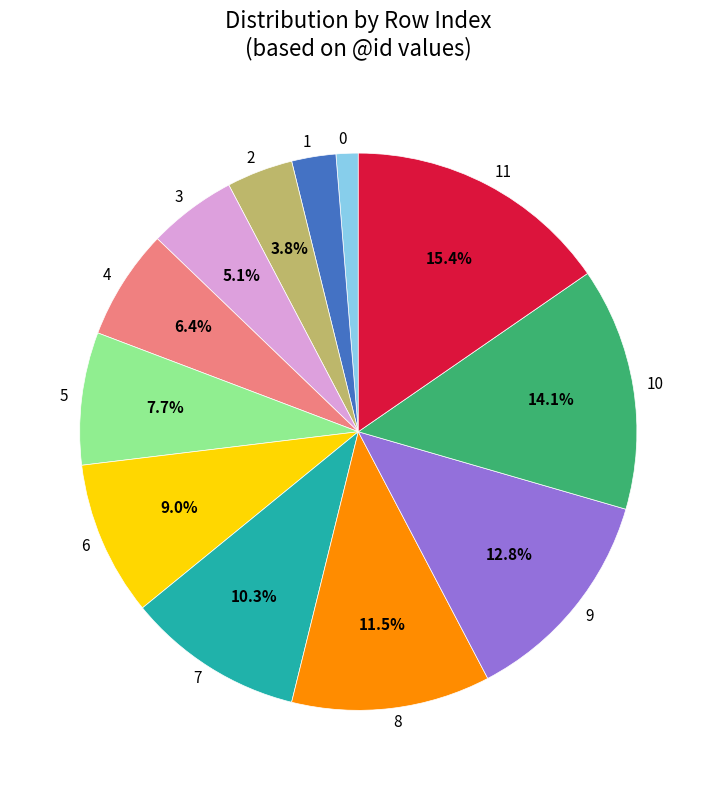

To the nearest percent, what portion does 3 represent?

5%